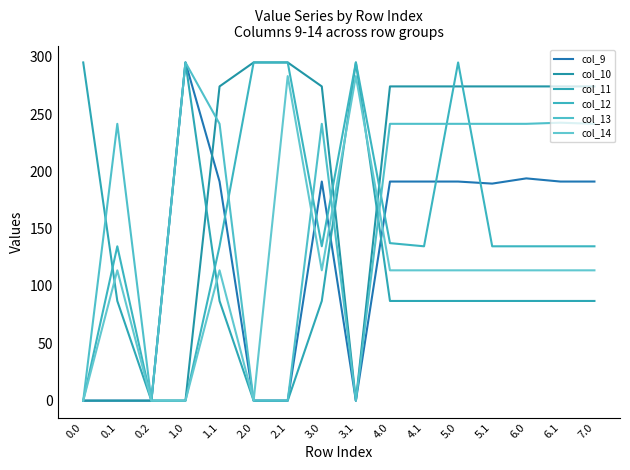

How many intersections are there between col_10 and col_13?

1